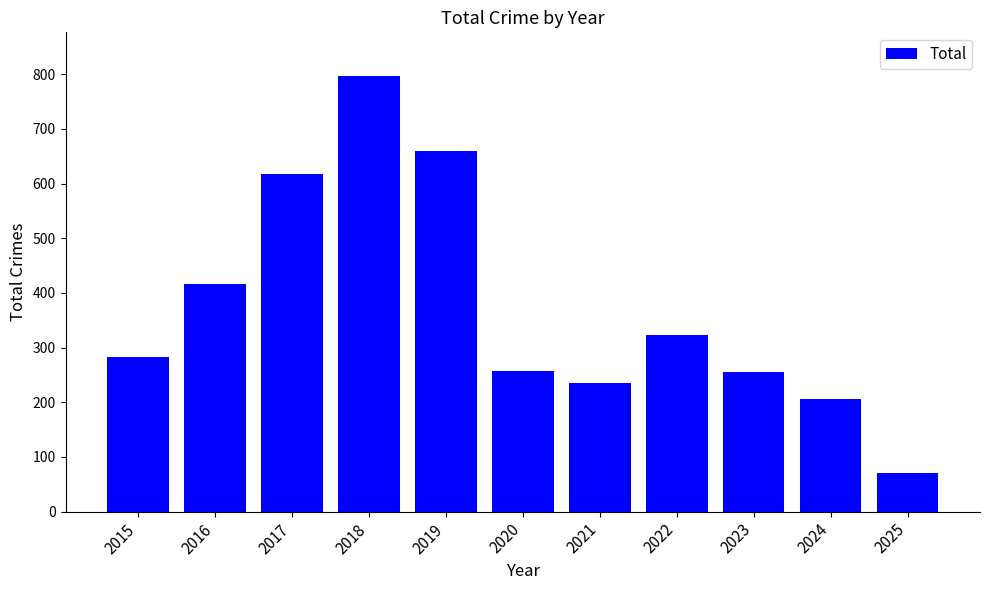

What is the value of the 1st bar from the left?

282